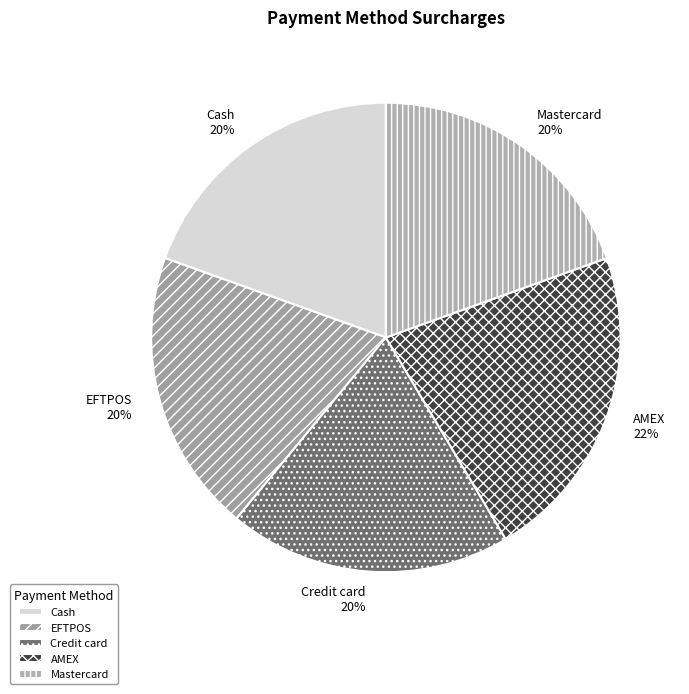

Does Credit card account for over 50% of the chart?

No